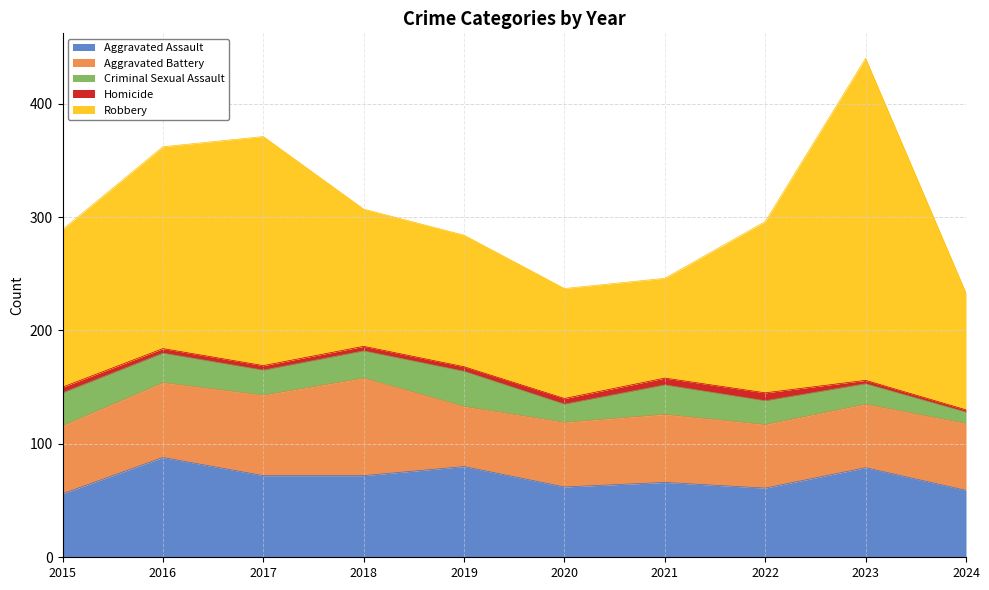

What is the maximum value shown in the chart?

284